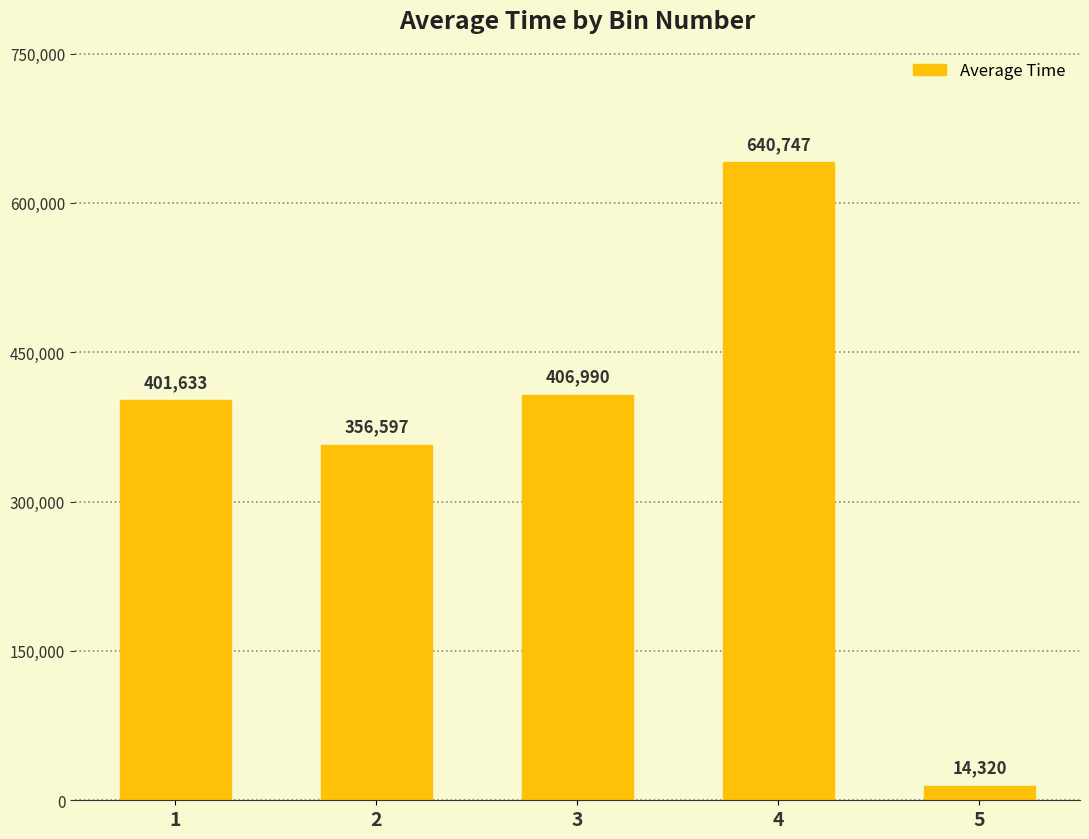

How many series are shown in this chart?

1